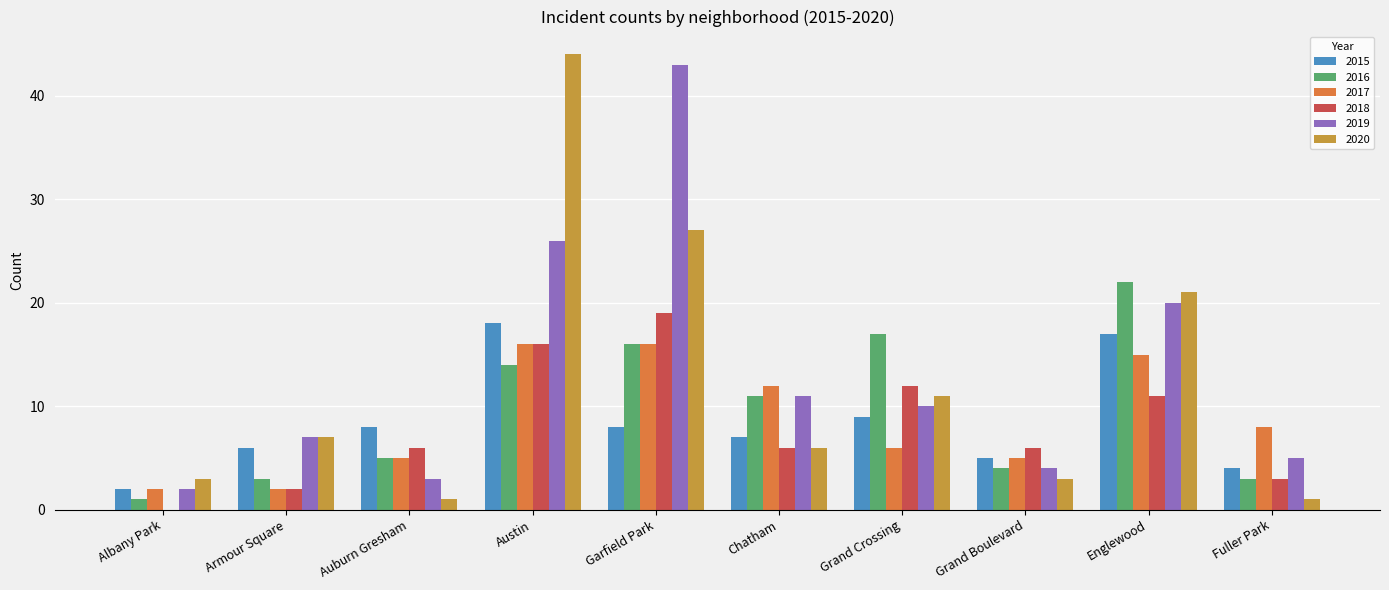

How many data points does each series have?

10